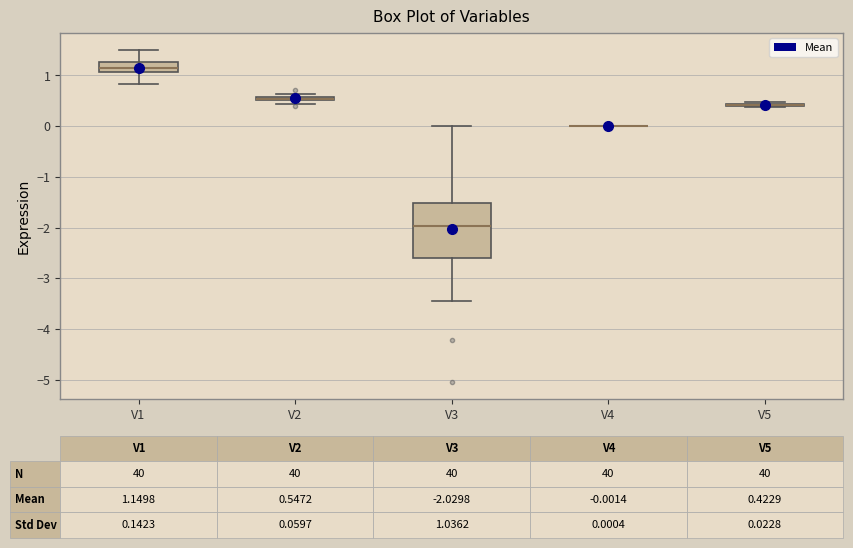

Comparing the boxes themselves (not the whiskers), which one is the tallest?

V3